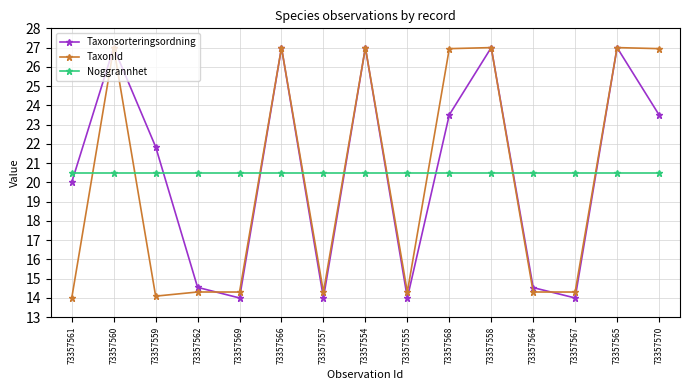

How many intersections are there between Noggrannhet and Taxonsorteringsordning?

9